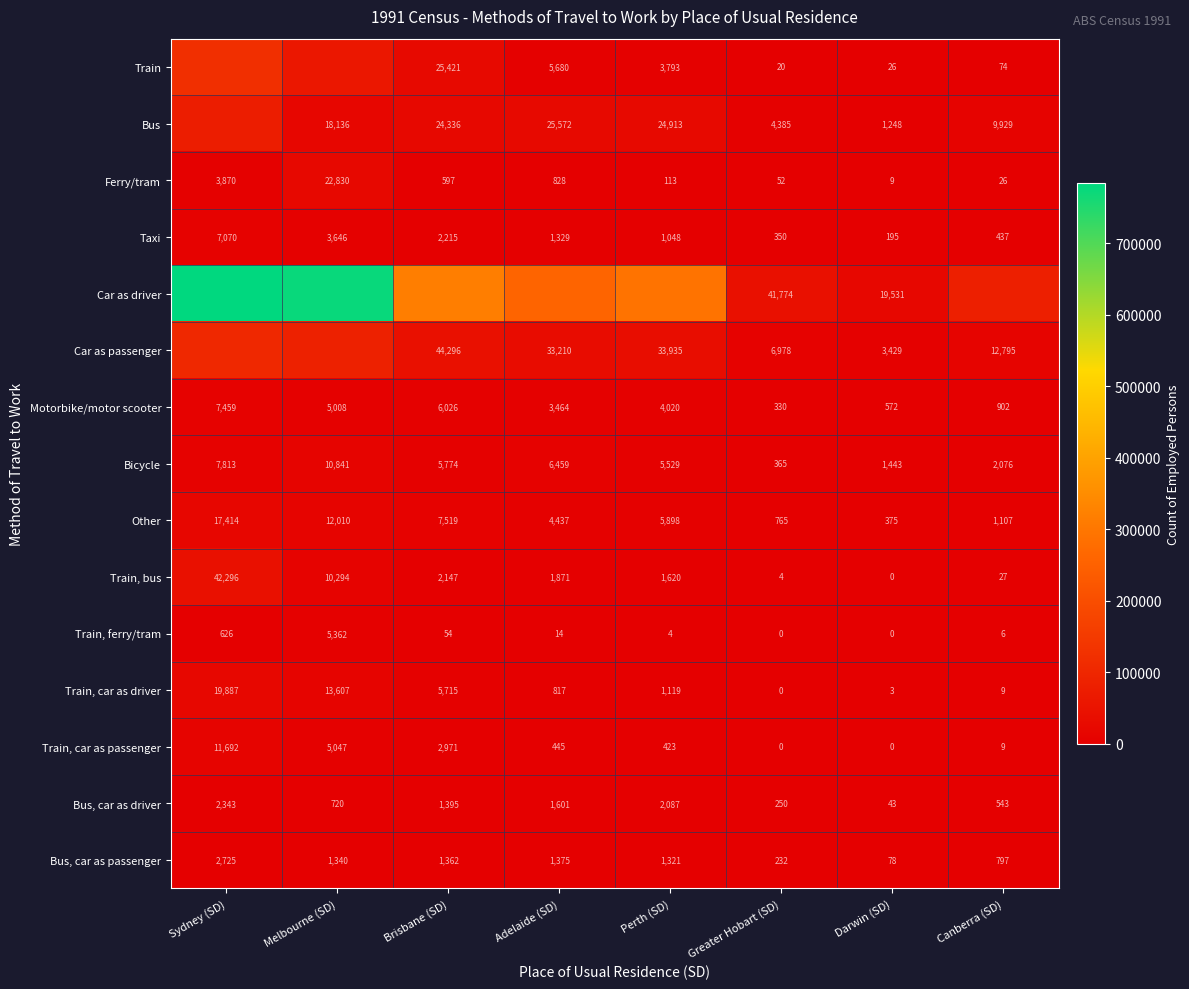

Rank the categories by Taxi value from highest to lowest.

Sydney (SD), Melbourne (SD), Brisbane (SD), Adelaide (SD), Perth (SD), Canberra (SD), Greater Hobart (SD), Darwin (SD)